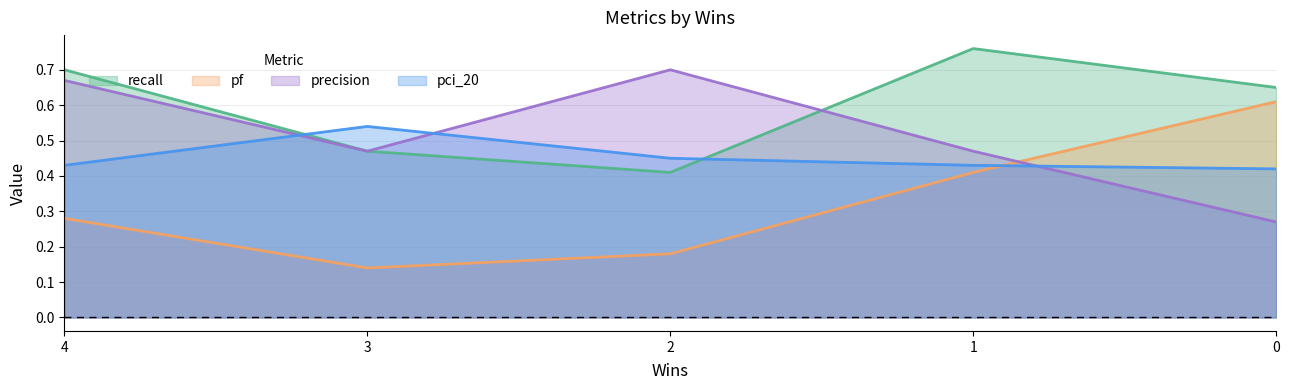

Is it true that pci_20 equals 0.4 at 4?

True